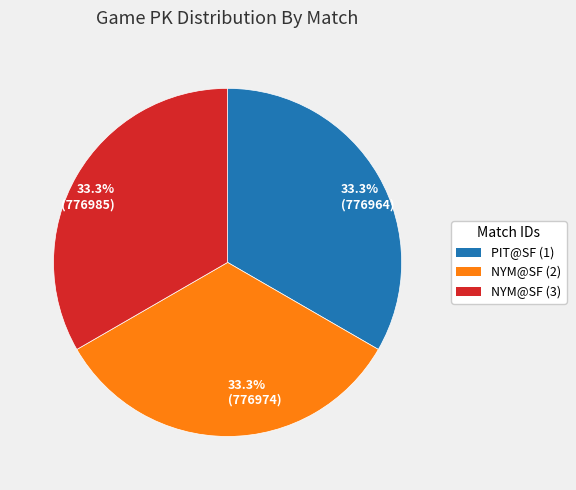

What percentage do PIT@SF (1) and NYM@SF (2) together represent?

66.7%